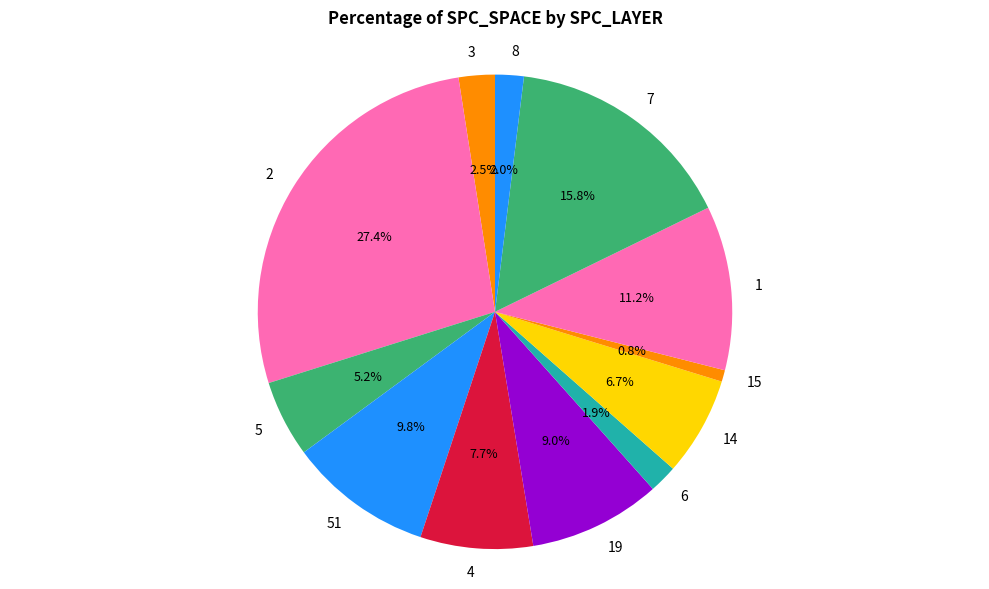

Is 5 the majority of the pie?

No